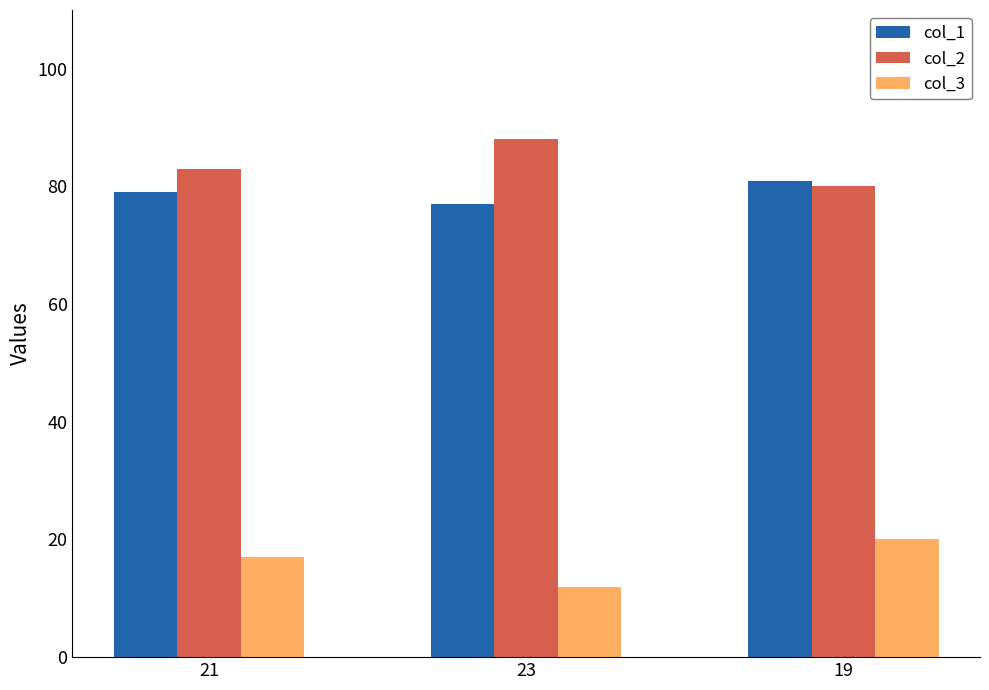

What is the sum of all col_3 values?

49